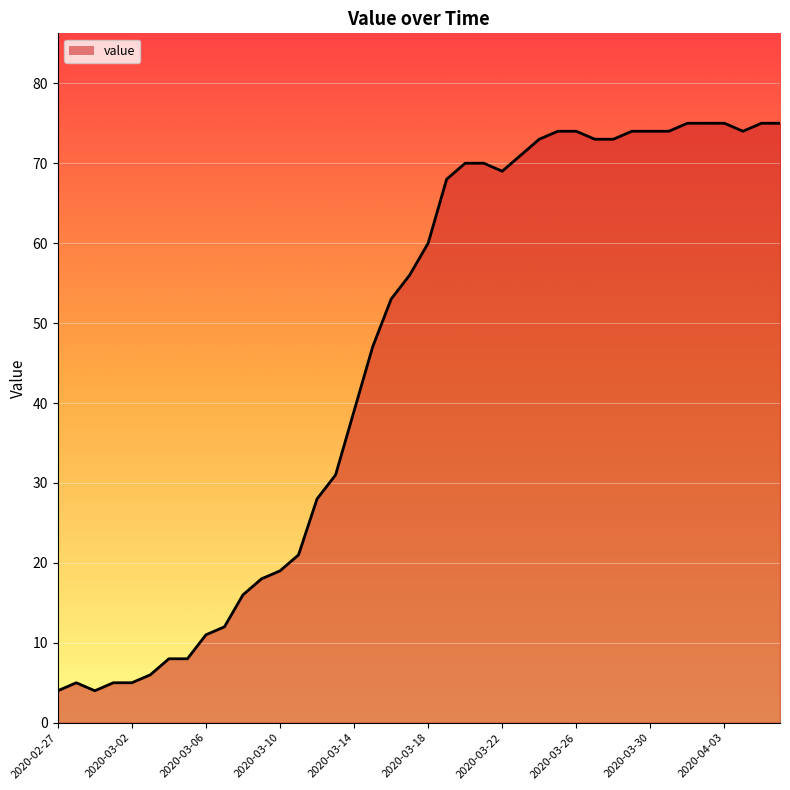

True or false: the data has more than 1 interior local peaks.

False